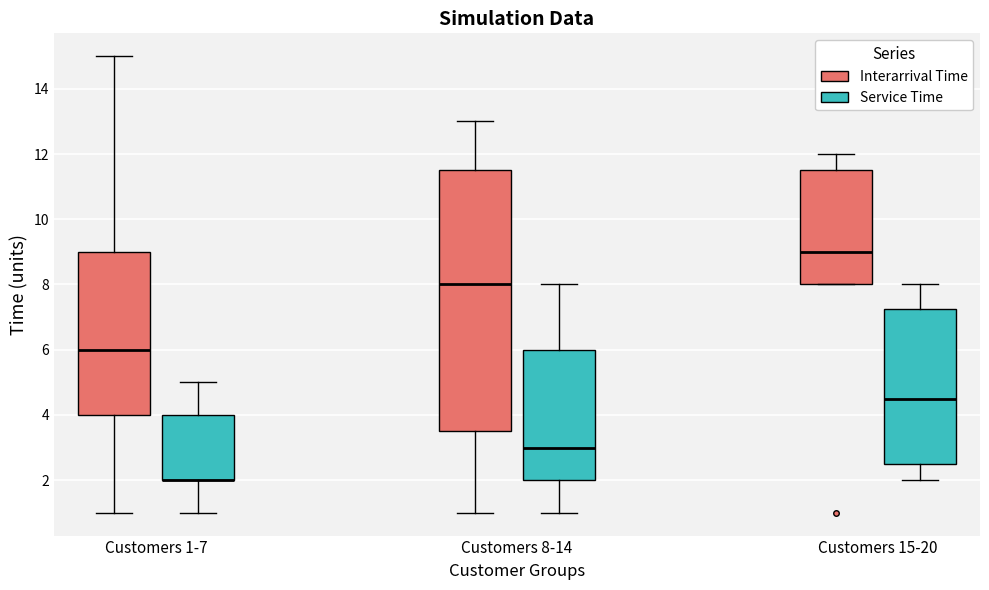

Where does the upper whisker of the box for Customers 1-7 (Service Time) end on the y-axis? The values are not printed on the chart, so give them approximately, as read against the axis.

5.0